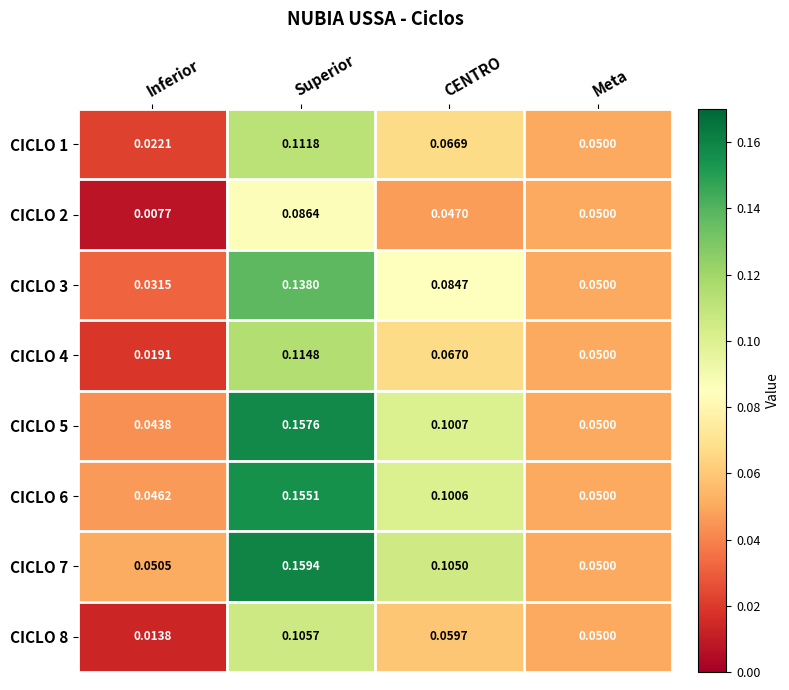

Which category has the lowest value across all series?

Inferior